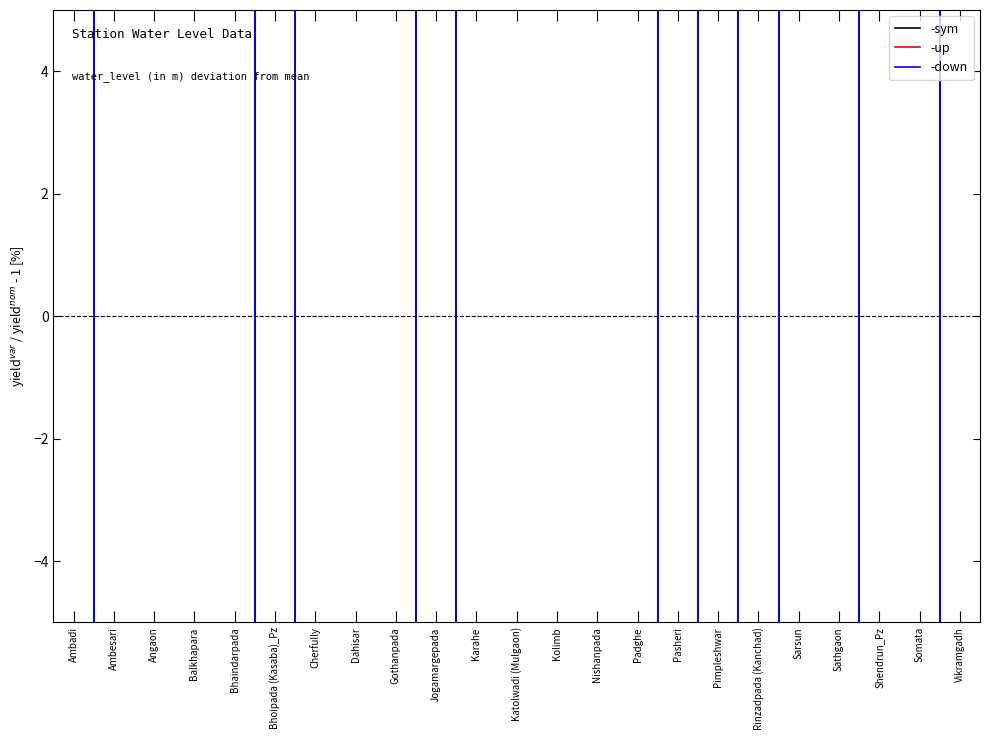

What is the label of the 17th point from the right?

Cherfully